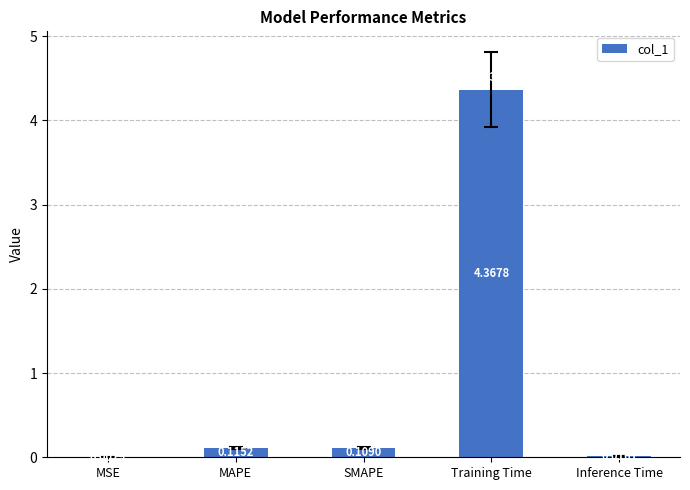

Which label corresponds to the largest value in the chart?

Training Time